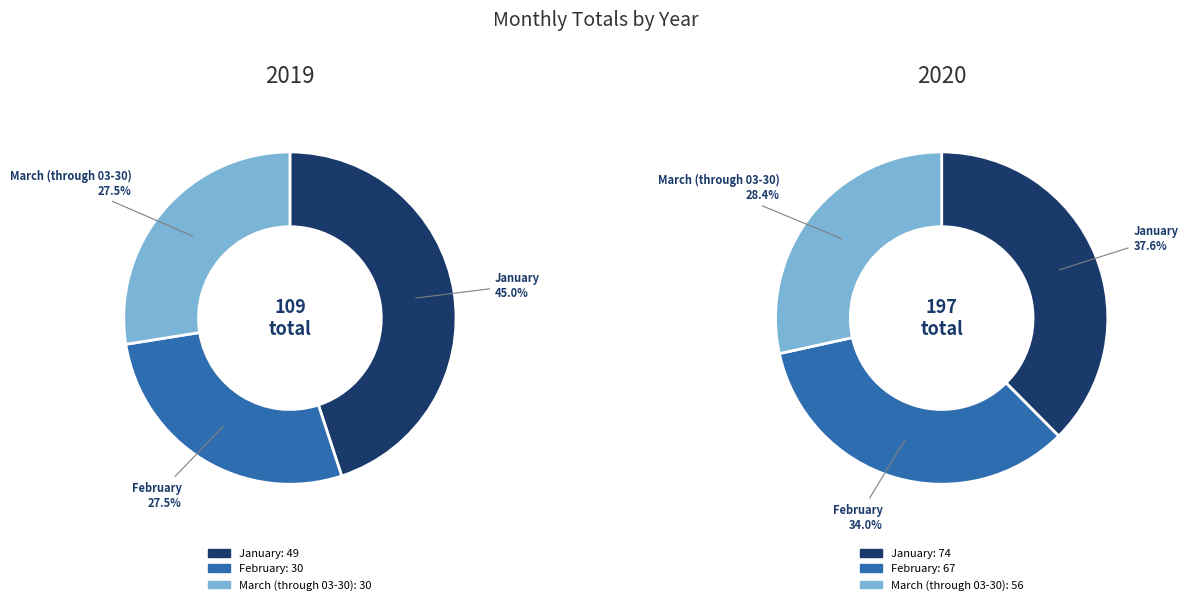

Does January represent more than half of the total?

No